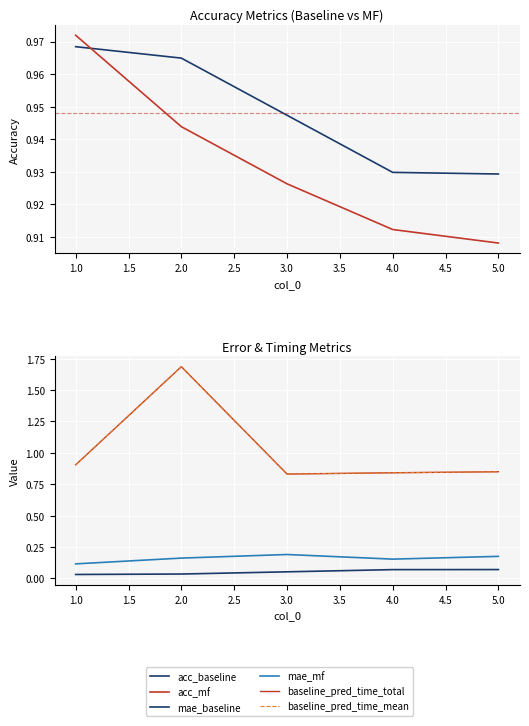

True or false: mae_mf and mae_baseline intersect in this chart.

False